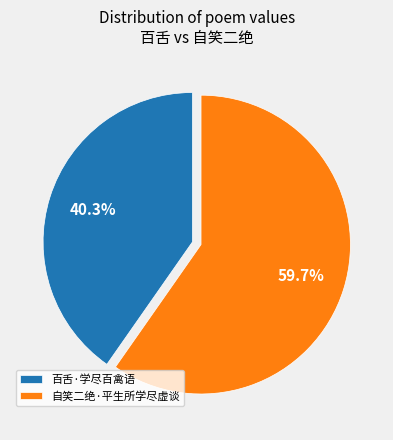

What percentage do 自笑二绝·平生所学尽虚谈 and 百舌·学尽百禽语 together represent?

100.0%